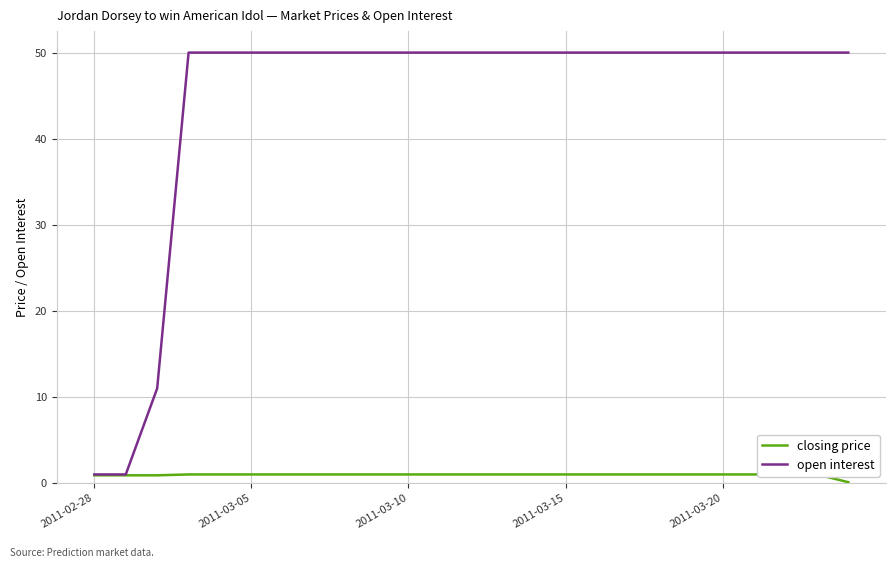

List the series in order of their overall mean, lowest first.

closing price, open interest